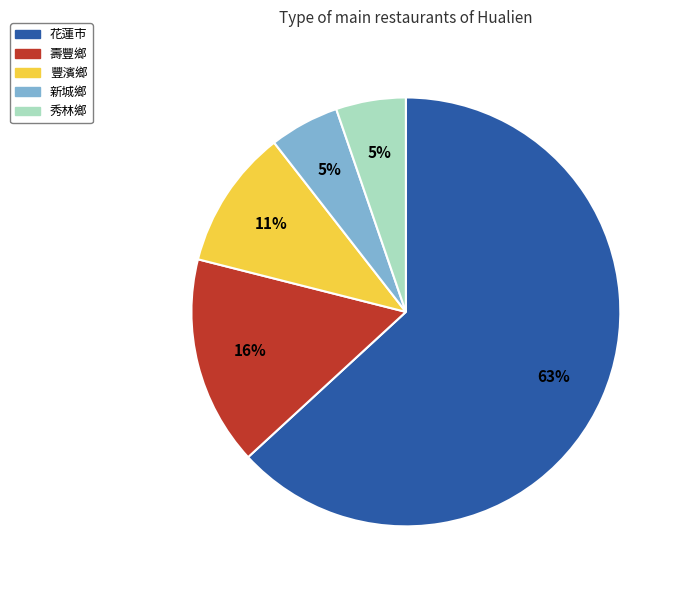

Combined, do 花蓮市 and 豐濱鄉 account for over 50%?

Yes